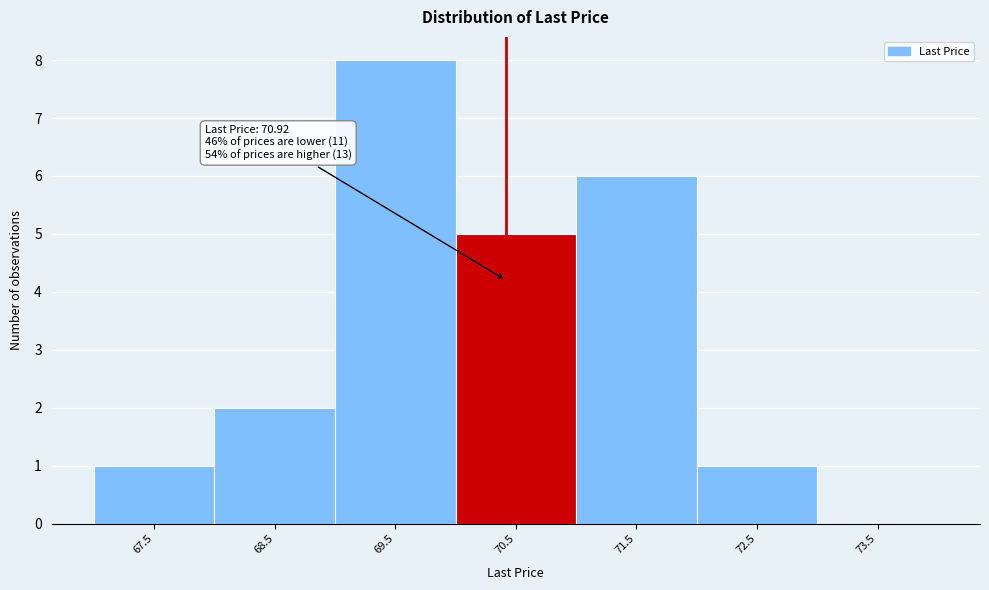

Reading left to right, transcribe all the data shown in this chart.

67.5=1	68.5=2	69.5=8	70.5=5	71.5=6	72.5=1	73.5=0